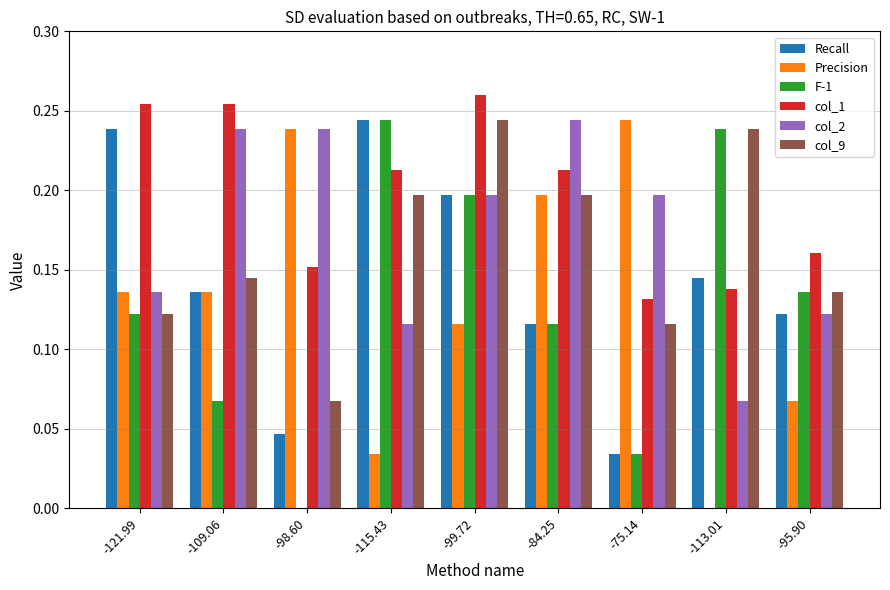

Which series has the largest total across all categories?

col_1